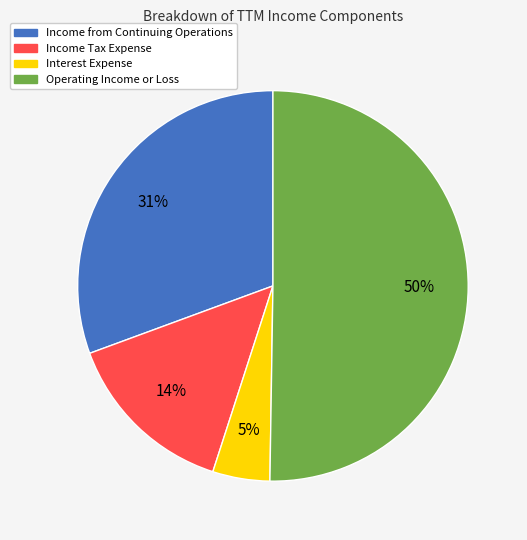

Count the number of slices in the pie.

4